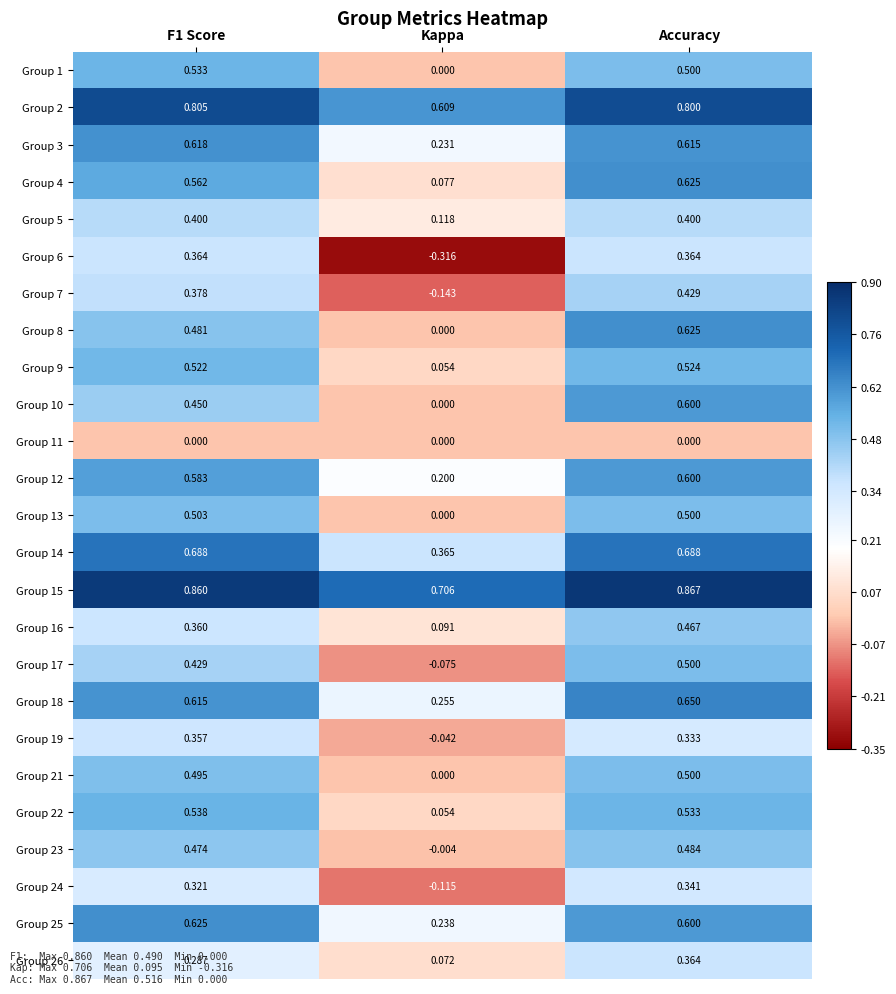

At which label is Group 21 closest to 0?

Kappa